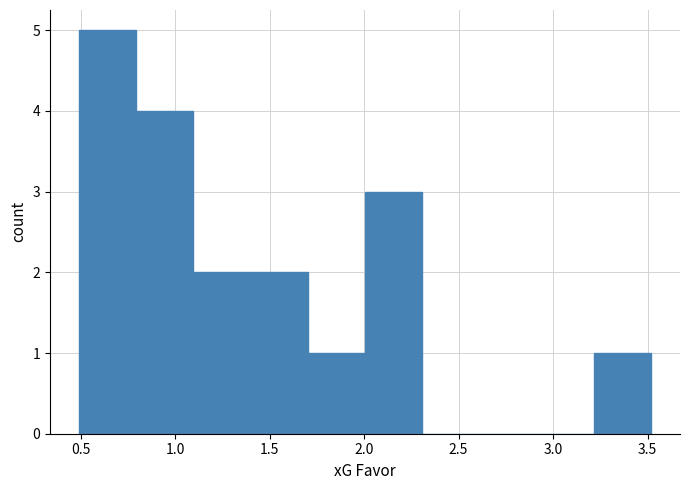

What is the height of the bar covering 3.2 to 3.5 on the x-axis? Neither the bar edges nor the heights are printed on the chart, so give them approximately, as read against the axes.

1